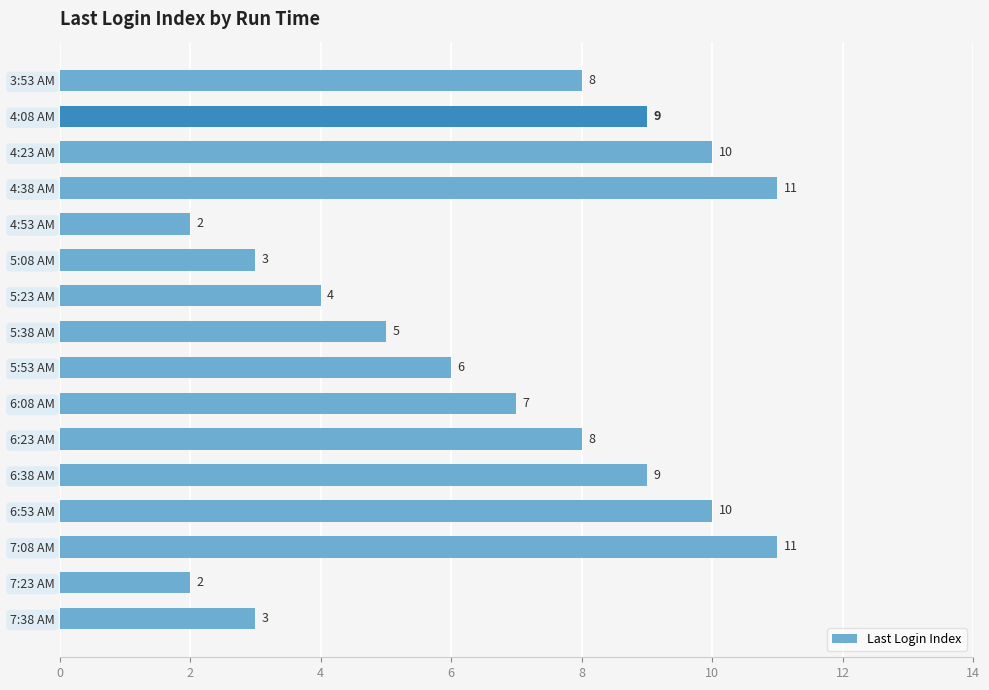

Reading top to bottom, extract all data points from this chart.

8	9	10	11	2	3	4	5	6	7	8	9	10	11	2	3